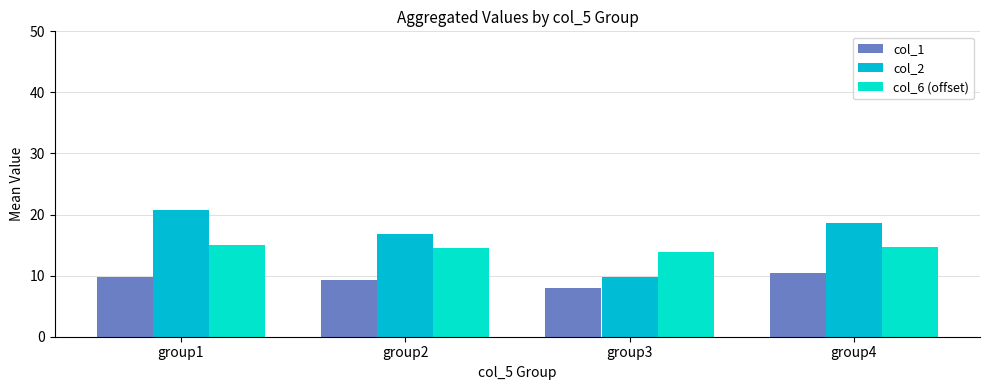

Rank the series at group4 from lowest to highest value.

col_1, col_6 (offset), col_2